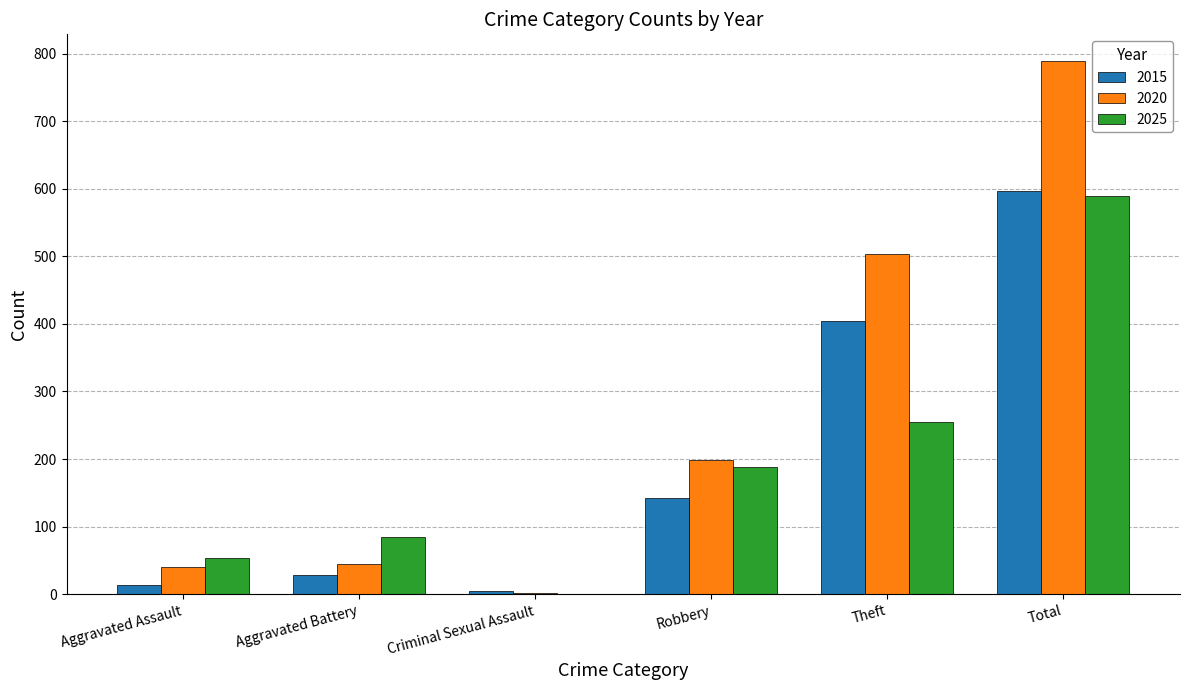

Count the number of categories in the chart.

6